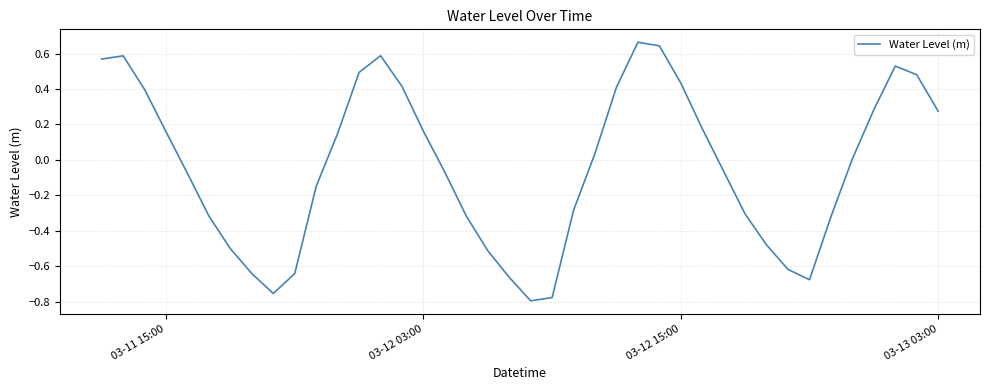

What is the difference between the second highest and minimum values?

1.4